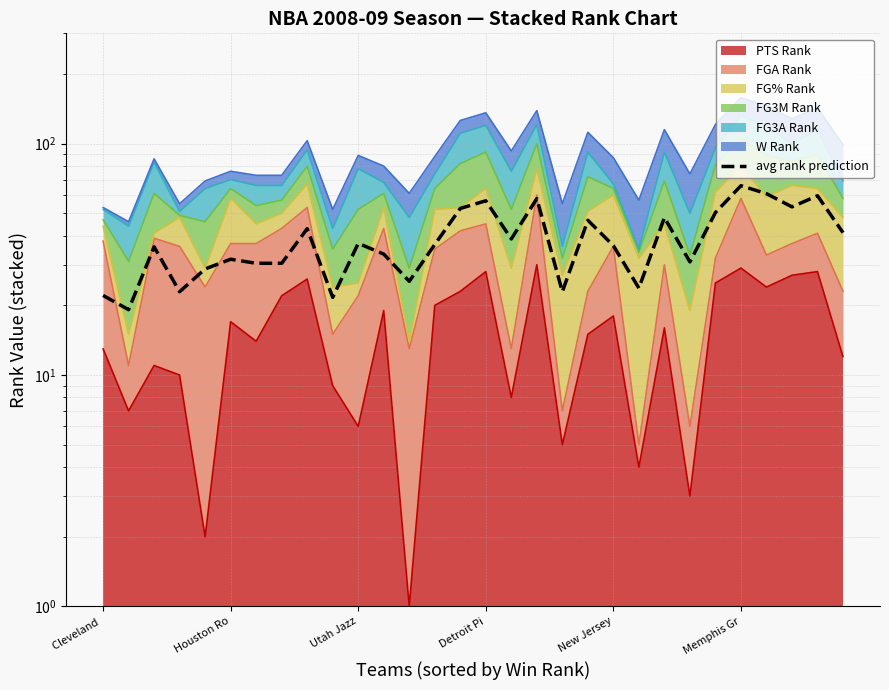

How many interior local peaks (higher than both neighbors) does the data have?

10